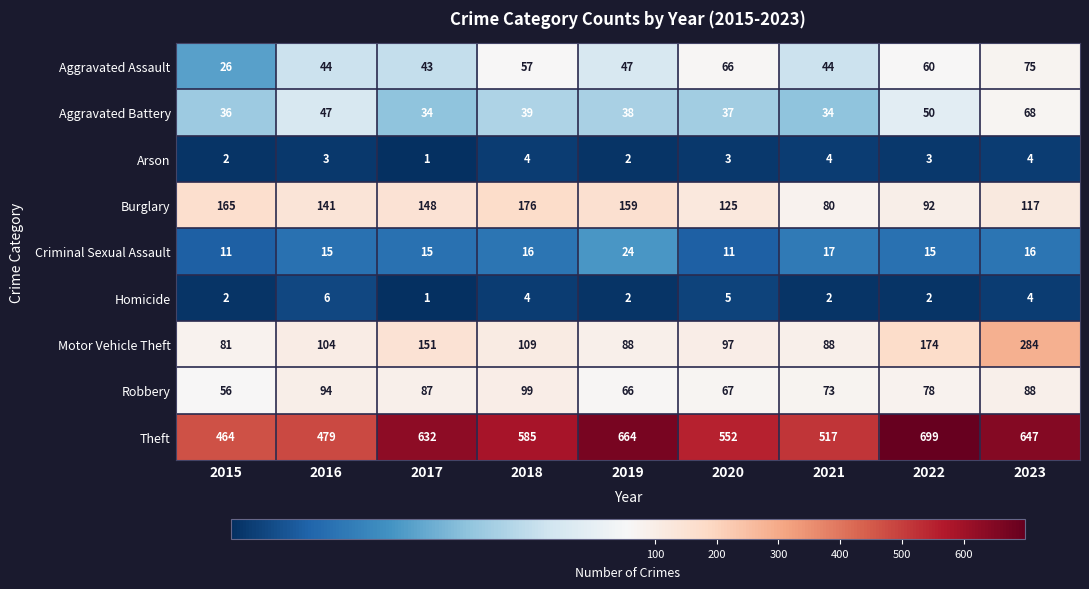

What value does the Aggravated Battery series have at 2023?

68